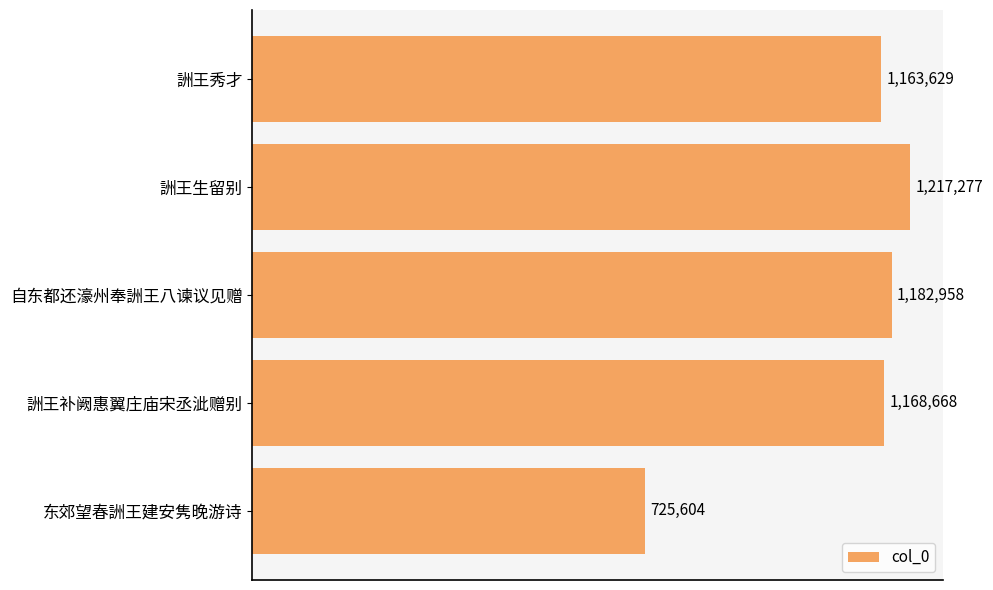

Are the bars horizontal?

Yes